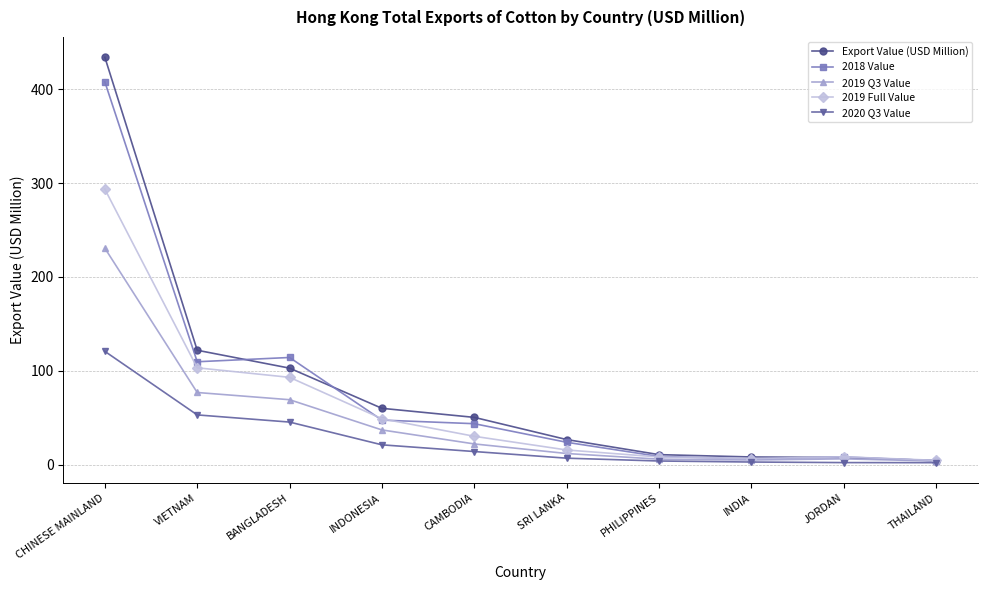

What is the average value of the 2019 Q3 Value series?

46.8